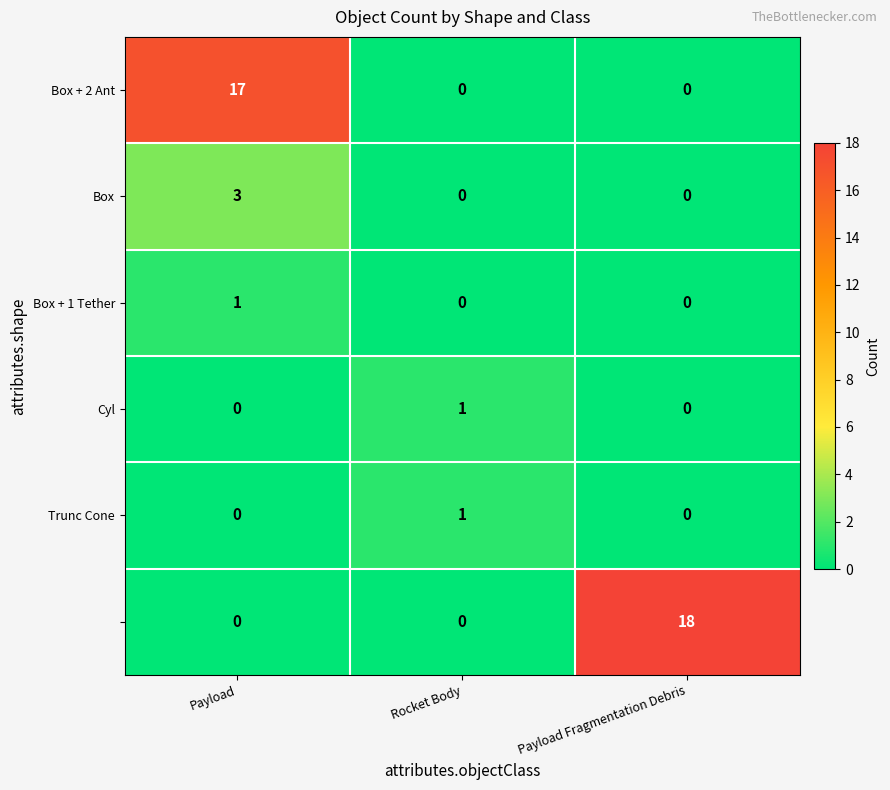

What is the maximum value shown in the chart?

18